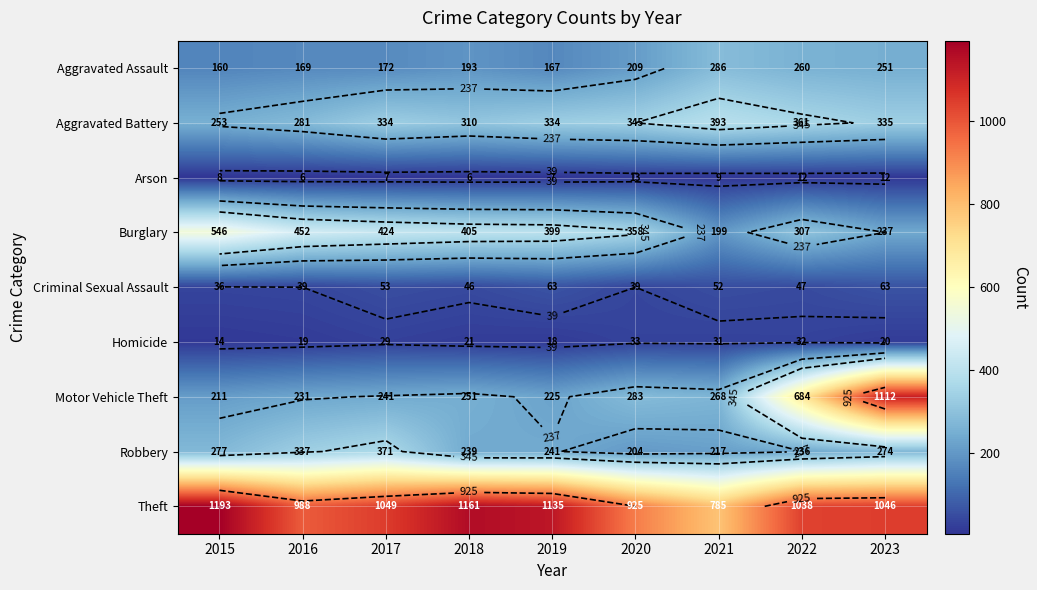

What is the total value across all series at 2021?

2240